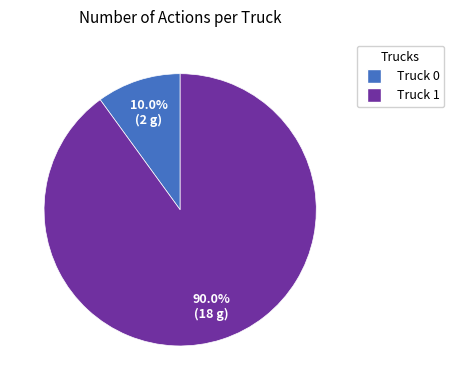

Combined, do Truck 0 and Truck 1 account for over 50%?

Yes